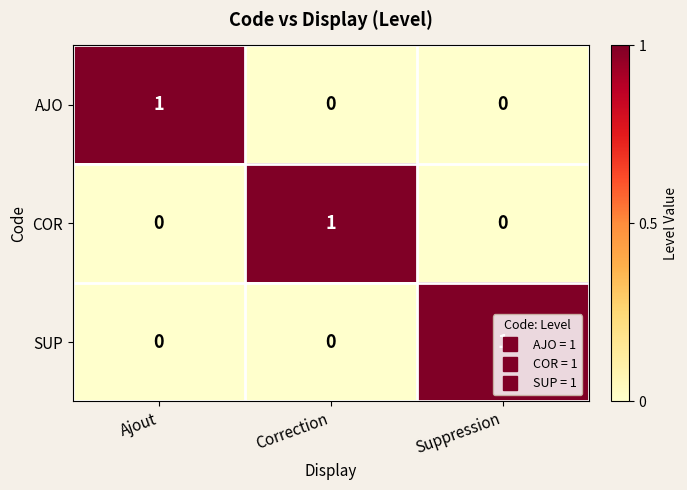

The value of AJO at Ajout is 0. True or false?

False